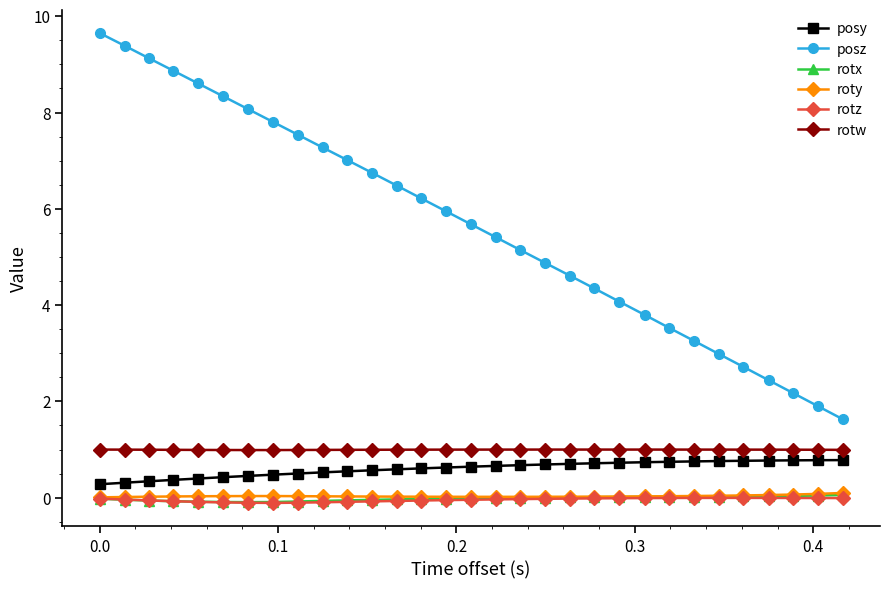

How many intersections are there between rotz and rotx?

1